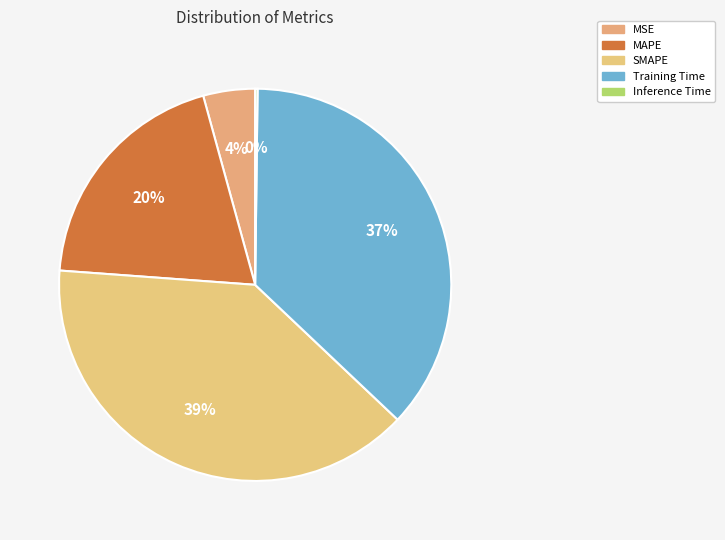

What is the total percentage of MAPE and MSE?

23.8%